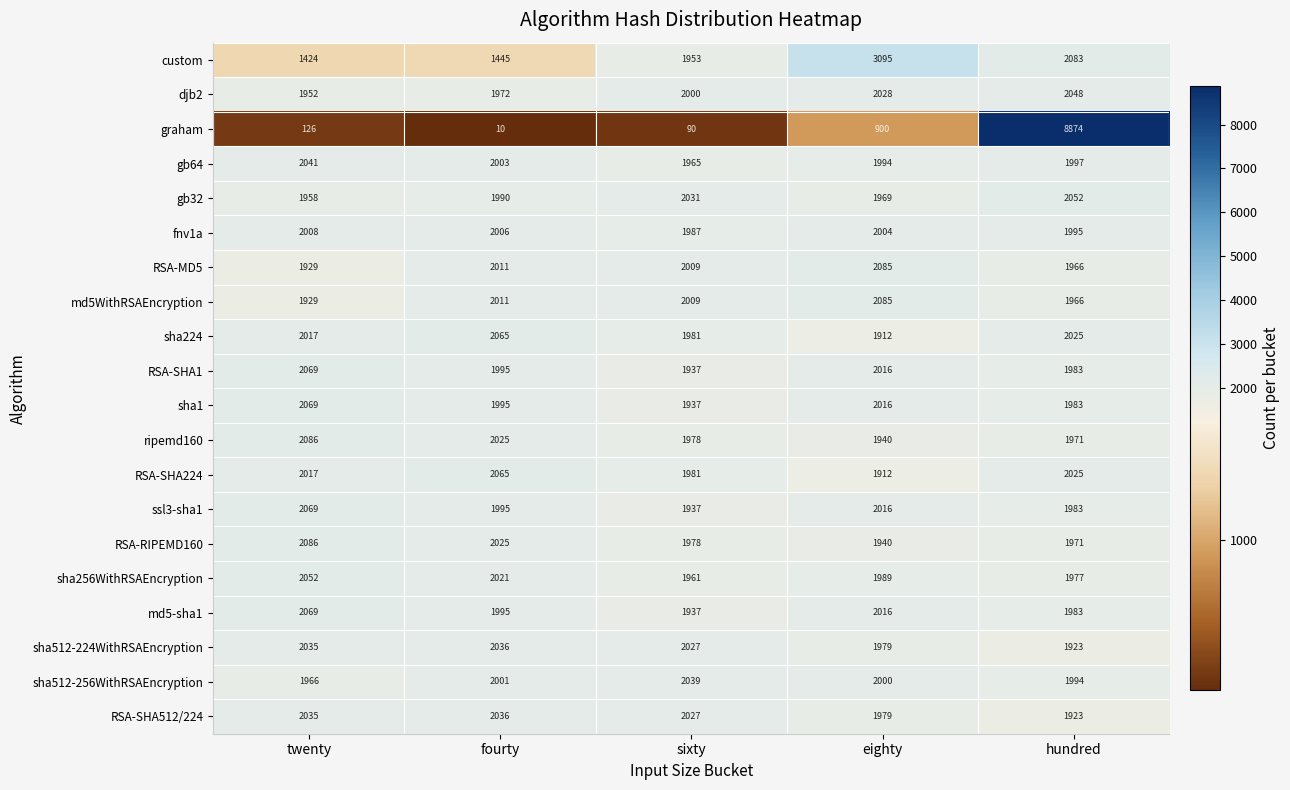

Is the value of graham at sixty greater than the value of RSA-SHA1 at eighty?

No